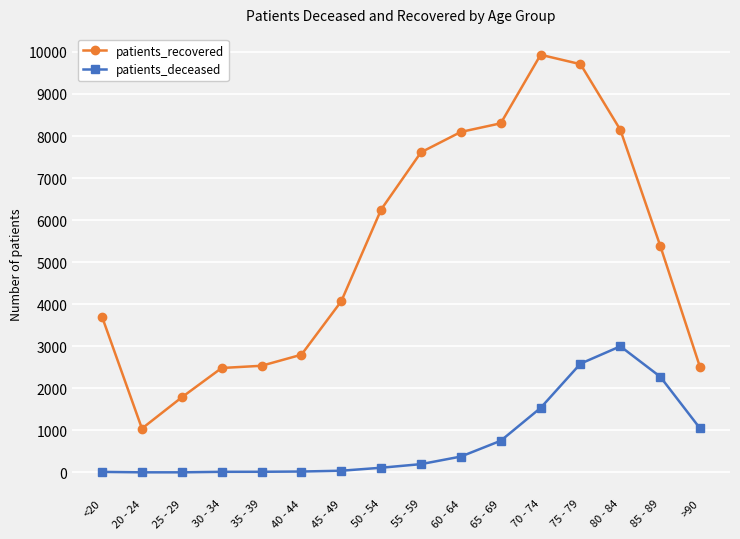

Does the chart have visible grid lines?

Yes